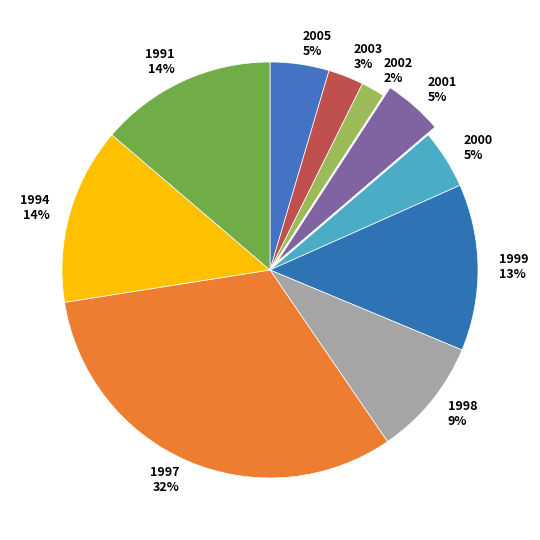

Is 1991 the majority of the pie?

No